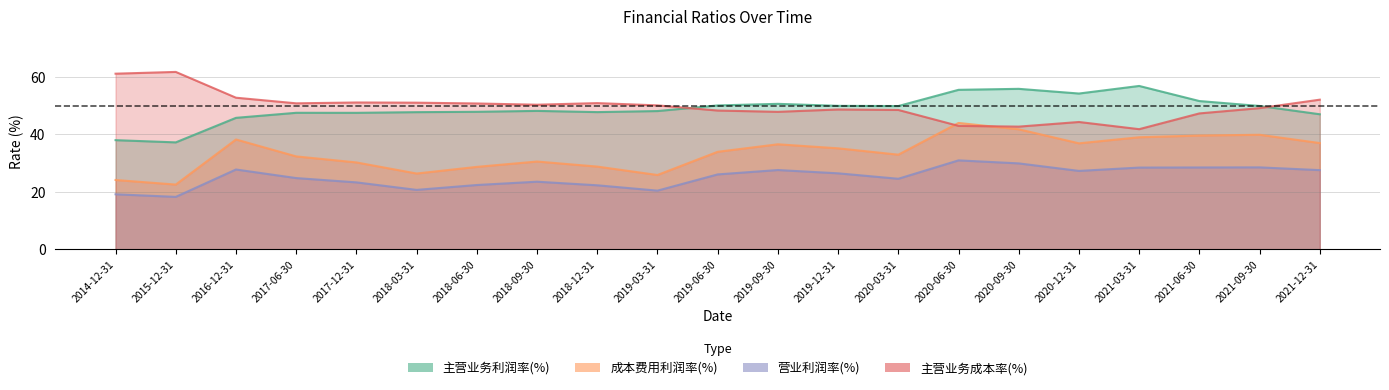

At how many categories does at least one series exceed 30?

21